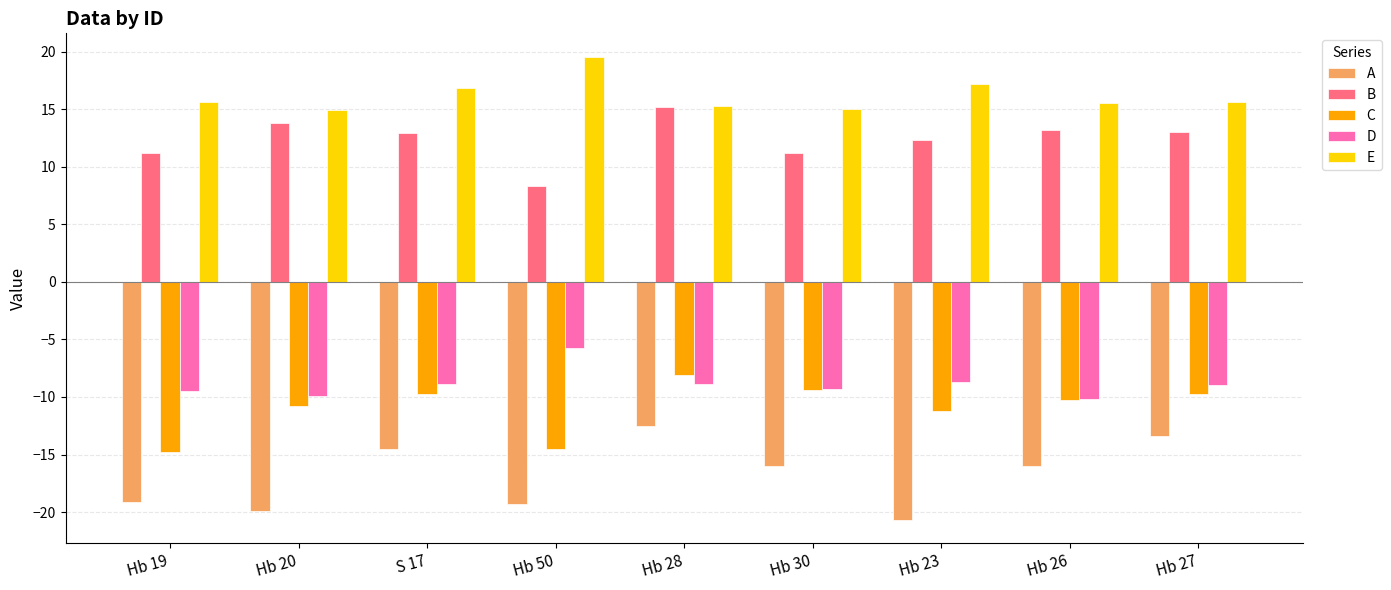

Are the bars horizontal?

No